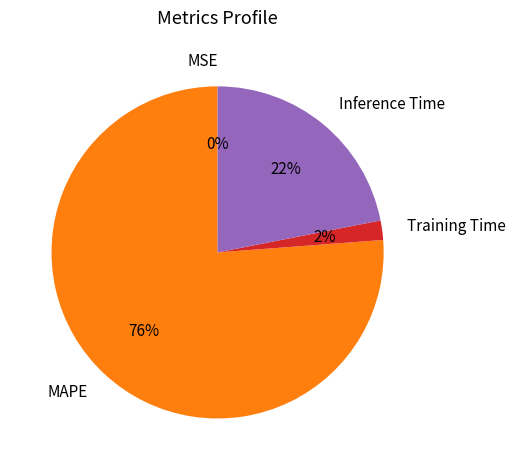

To the nearest percent, what percentage of the pie is Training Time?

2%